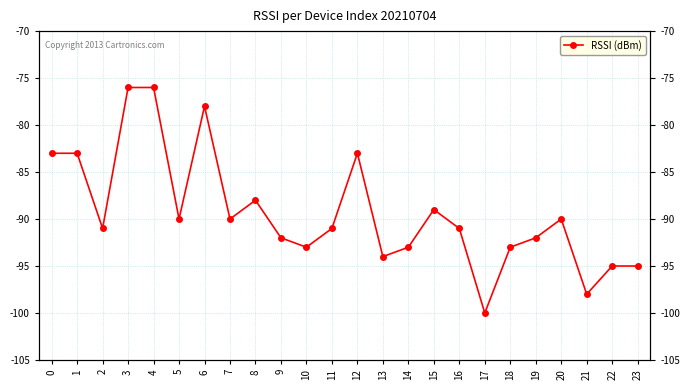

Reading left to right, extract all data points from this chart.

-83	-83	-91	-76	-76	-90	-78	-90	-88	-92	-93	-91	-83	-94	-93	-89	-91	-100	-93	-92	-90	-98	-95	-95